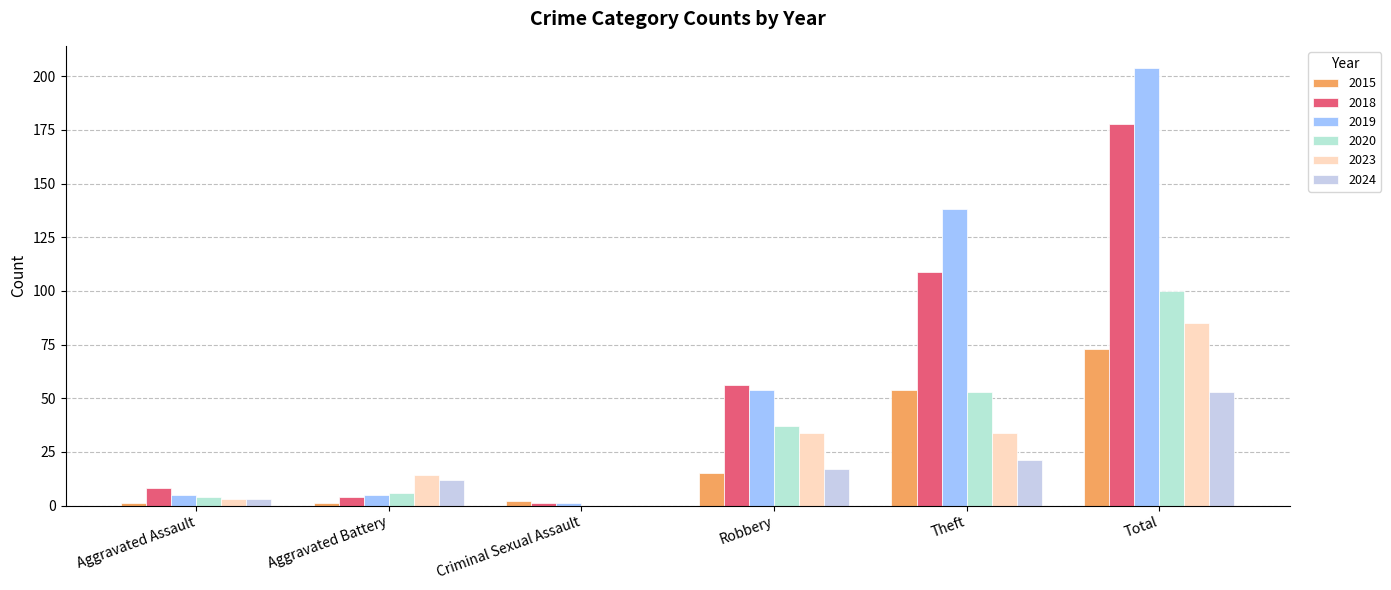

Reading right to left, list all the values displayed in this chart.

2015: Total=73	Theft=54	Robbery=15	Criminal Sexual Assault=2	Aggravated Battery=1	Aggravated Assault=1
2018: Total=178	Theft=109	Robbery=56	Criminal Sexual Assault=1	Aggravated Battery=4	Aggravated Assault=8
2019: Total=204	Theft=138	Robbery=54	Criminal Sexual Assault=1	Aggravated Battery=5	Aggravated Assault=5
2020: Total=100	Theft=53	Robbery=37	Criminal Sexual Assault=0	Aggravated Battery=6	Aggravated Assault=4
2023: Total=85	Theft=34	Robbery=34	Criminal Sexual Assault=0	Aggravated Battery=14	Aggravated Assault=3
2024: Total=53	Theft=21	Robbery=17	Criminal Sexual Assault=0	Aggravated Battery=12	Aggravated Assault=3